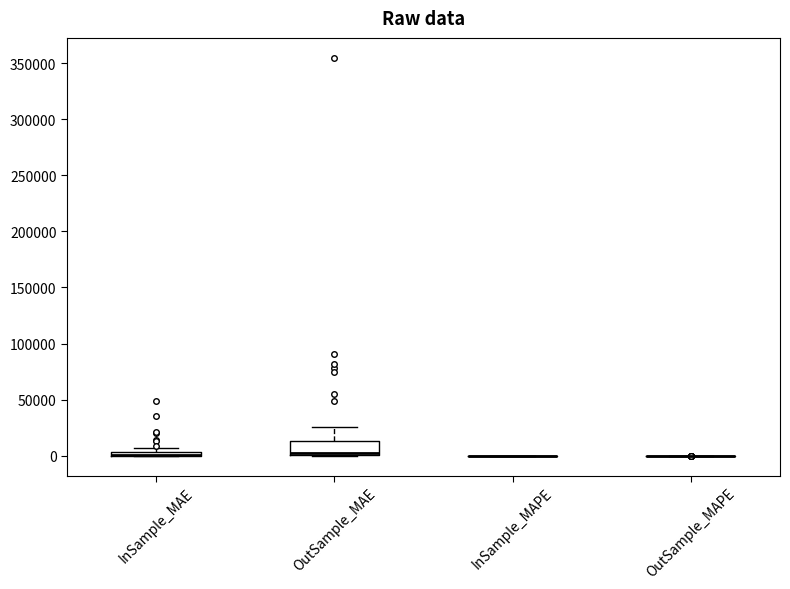

Comparing the boxes themselves (not the whiskers), which one is the tallest?

OutSample_MAE